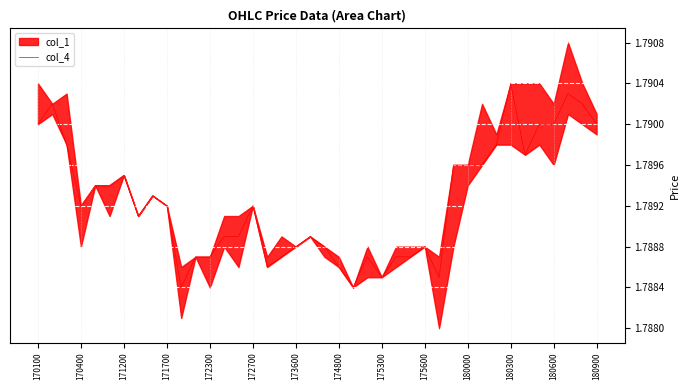

The value of col_4 at 180000 is 2.7. True or false?

False